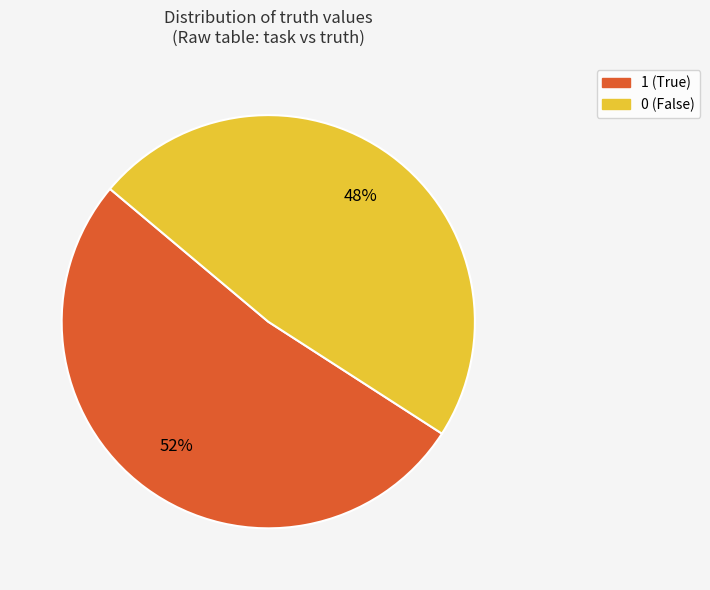

Is the sum of 1 and 0 greater than half?

Yes